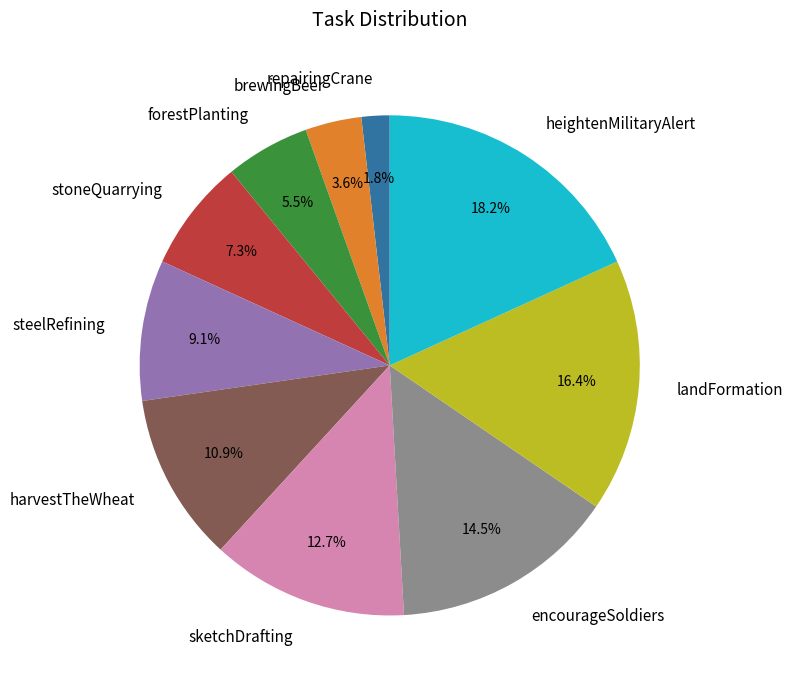

Which has a higher value, stoneQuarrying or brewingBeer?

stoneQuarrying